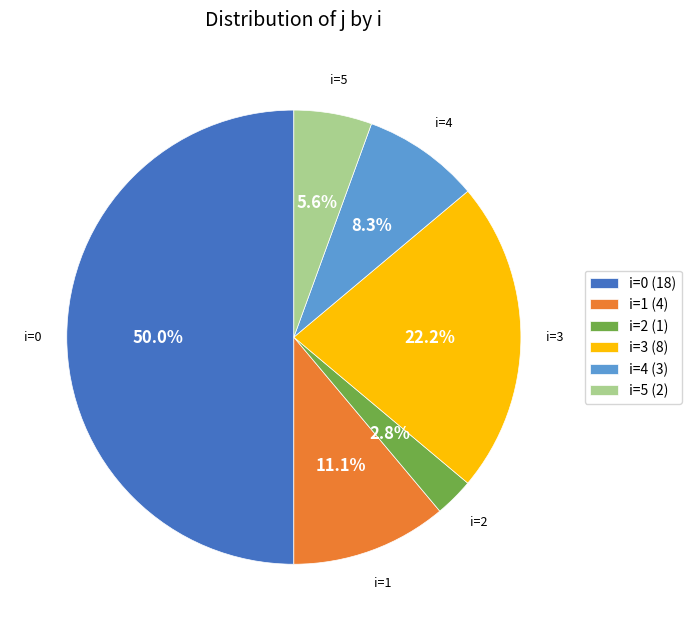

Combined, do i=4 (3) and i=1 (4) account for over 50%?

No